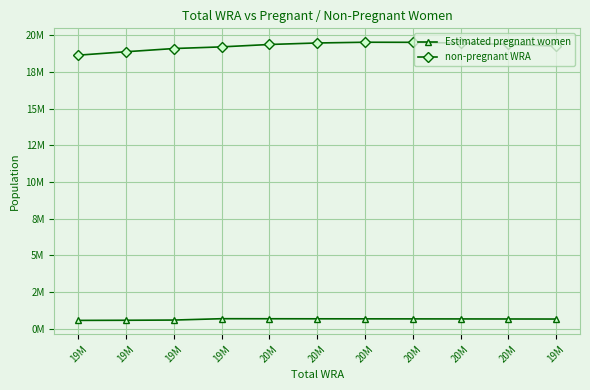

What is the total value across all series at 19M?

19199000.0